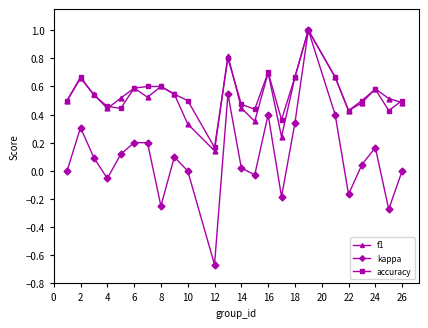

True or false: kappa has more than 1 interior local peaks.

True